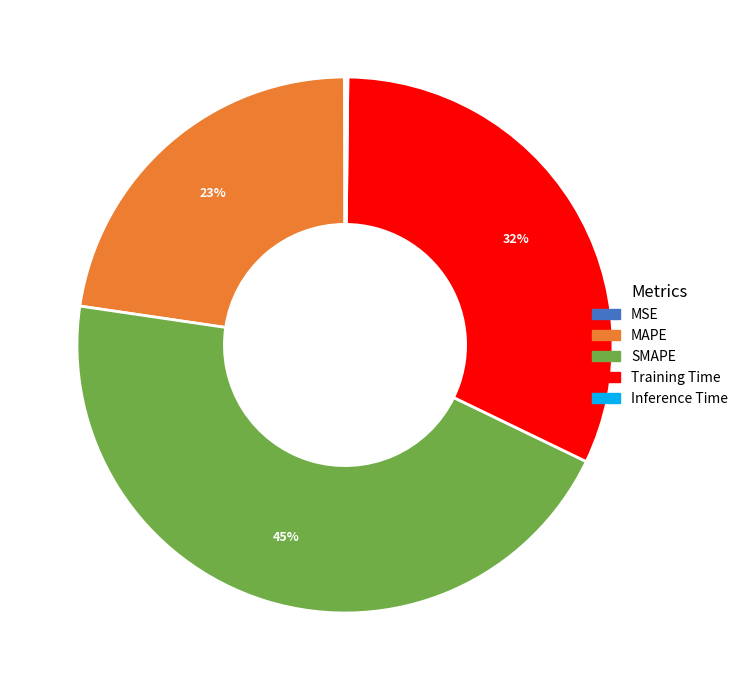

To the nearest percent, what is the average slice percentage?

20%